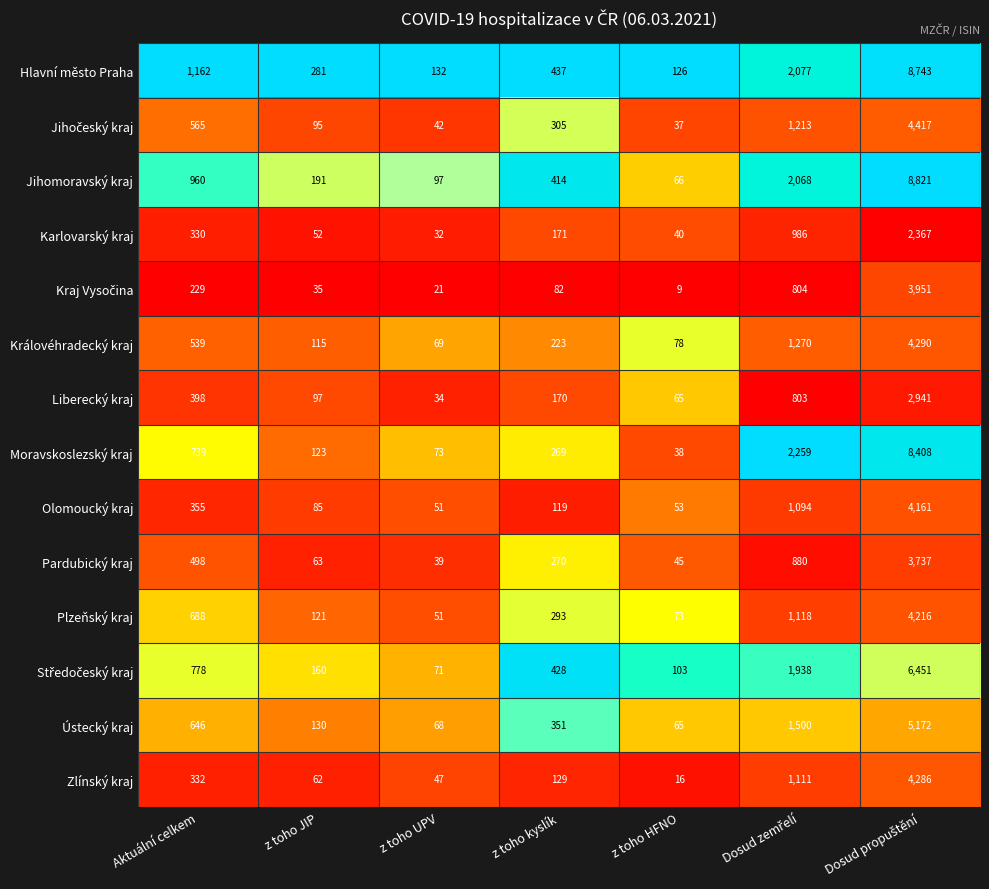

Which series has the largest total across all categories?

Hlavní město Praha